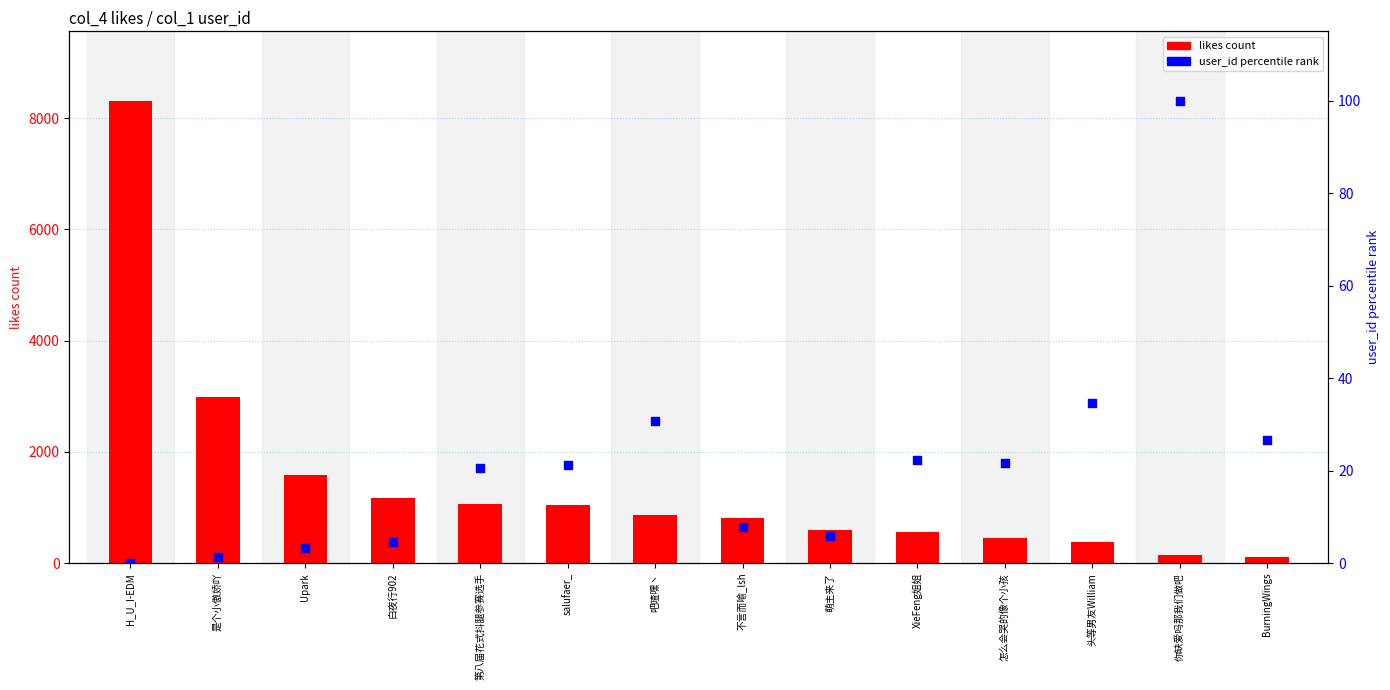

Which series contains the lowest Y value?

user_id percentile rank